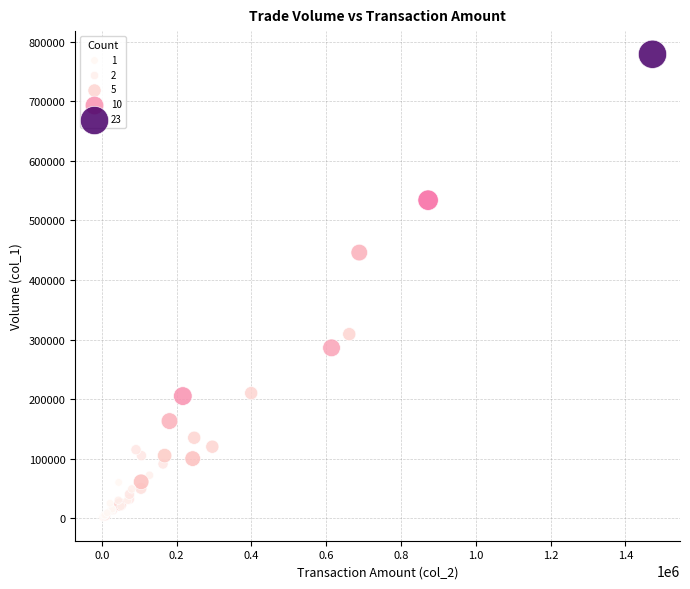

What Y value in the scatter plot is closest to 390000?

446000